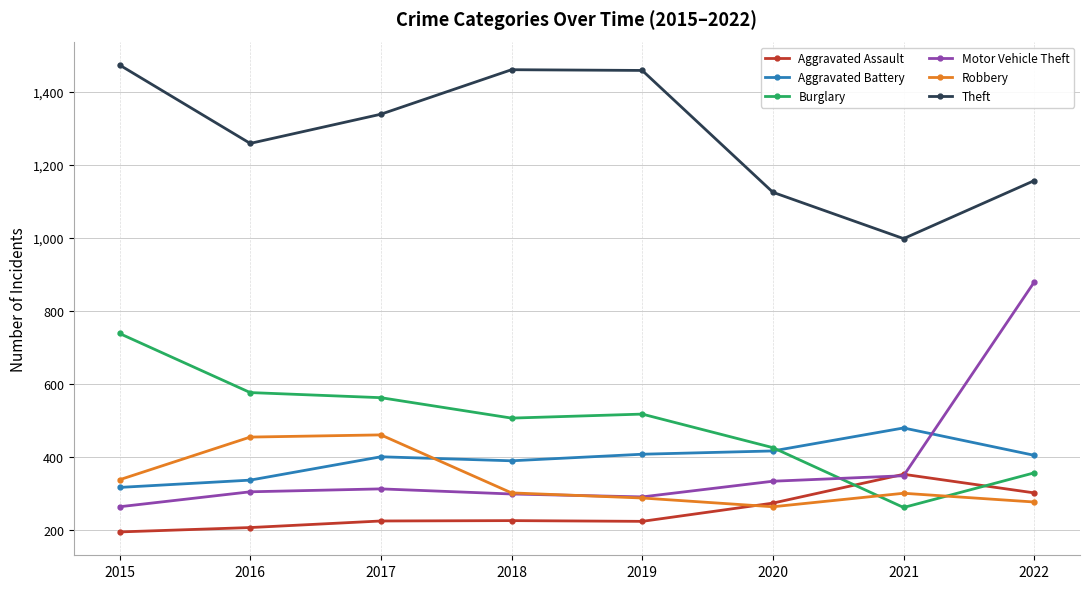

Which category has the highest value in the Aggravated Battery series?

2021